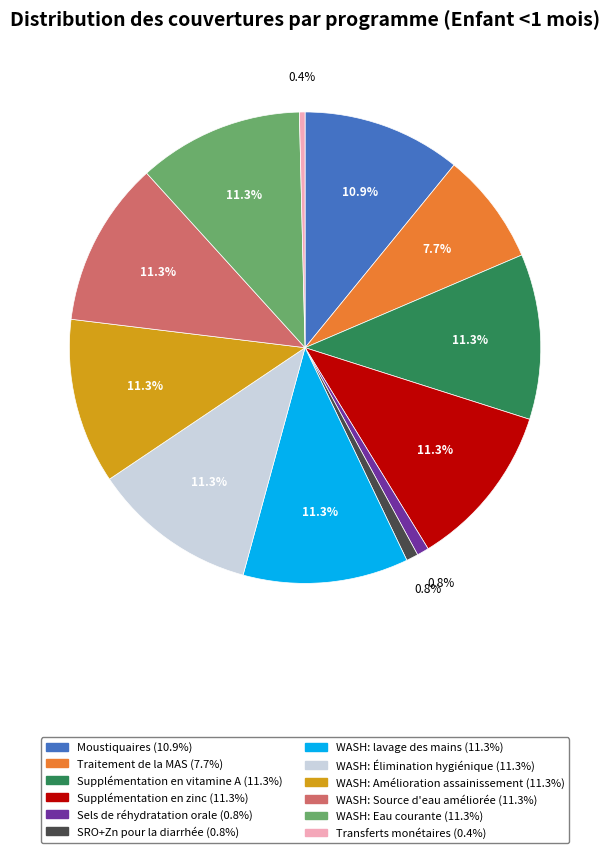

What portion of the pie excludes WASH: lavage des mains?

88.7%